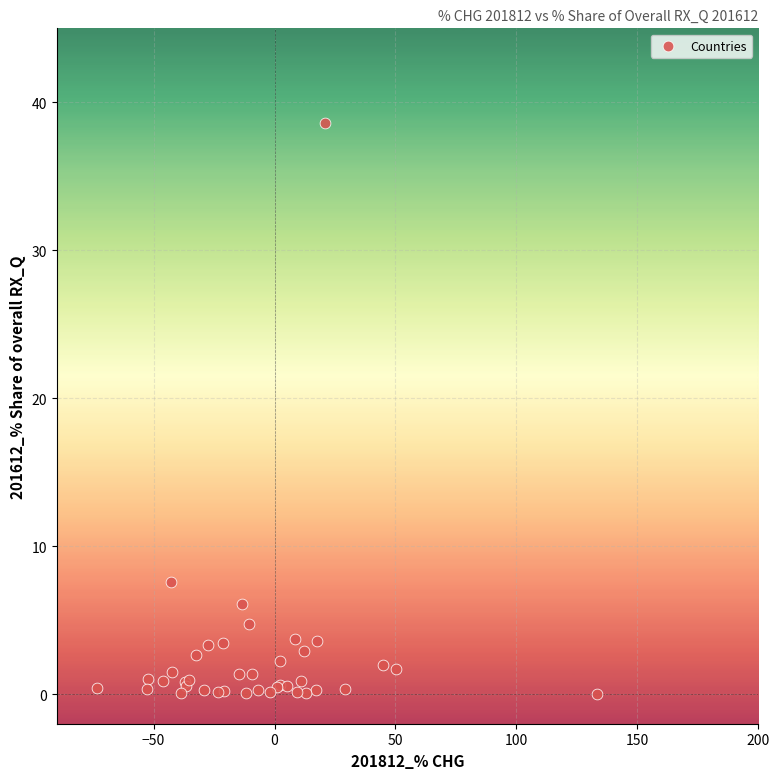

What Y value in the scatter plot is closest to 19?

7.6